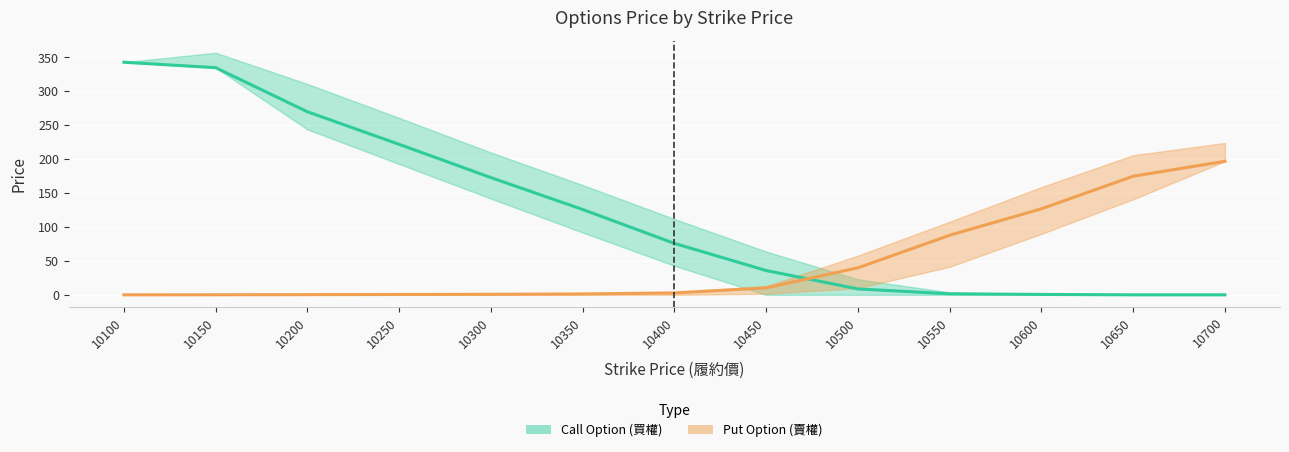

Which category has the highest value in the Put Option (賣權) series?

10700